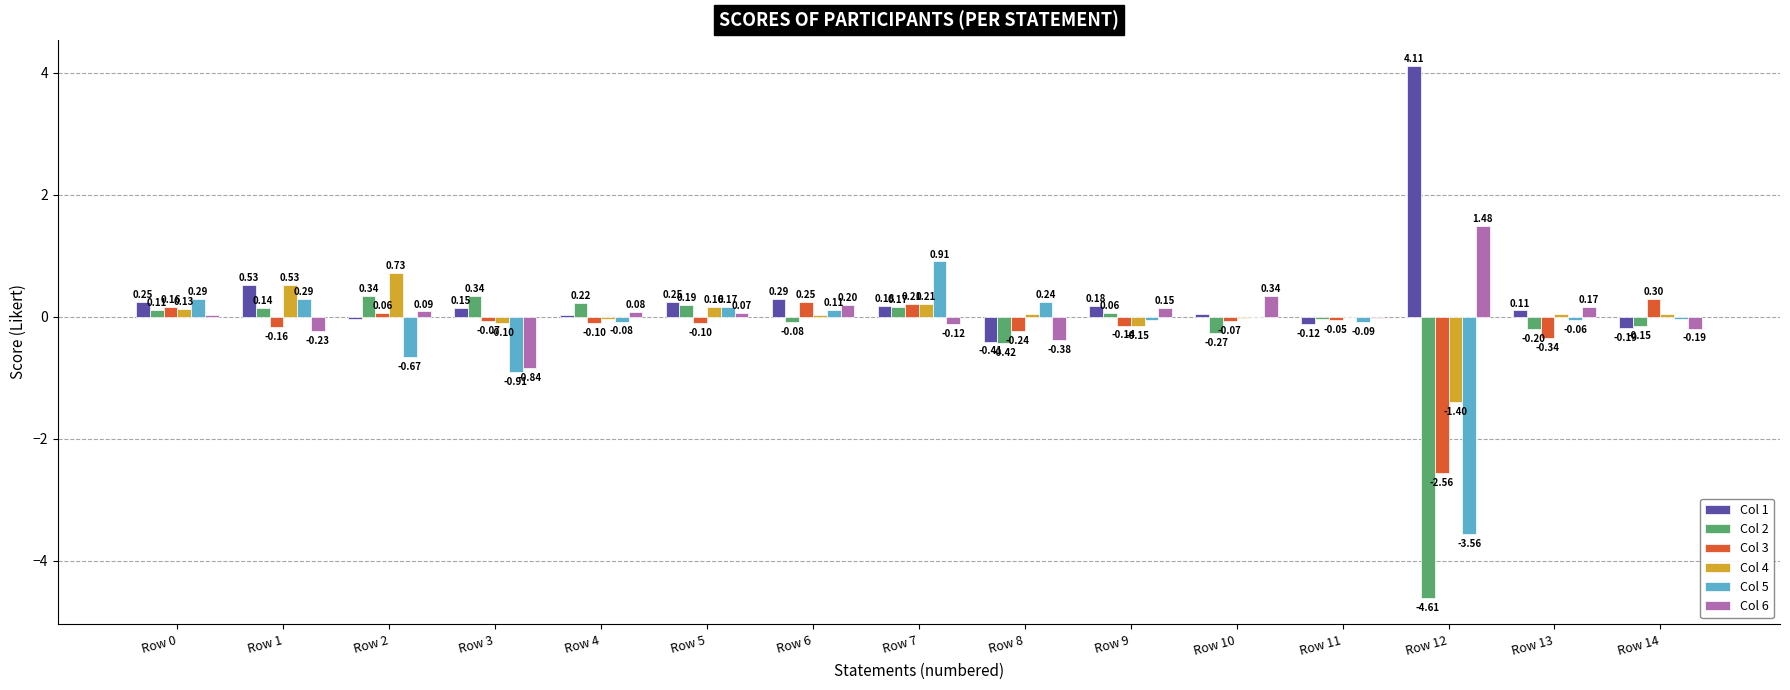

Which series changed the most between Row 0 and Row 7?

Col 5